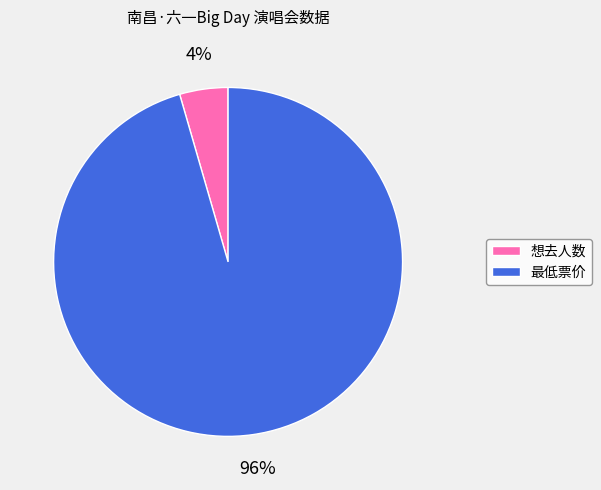

To the nearest percent, what portion does 最低票价 represent?

96%